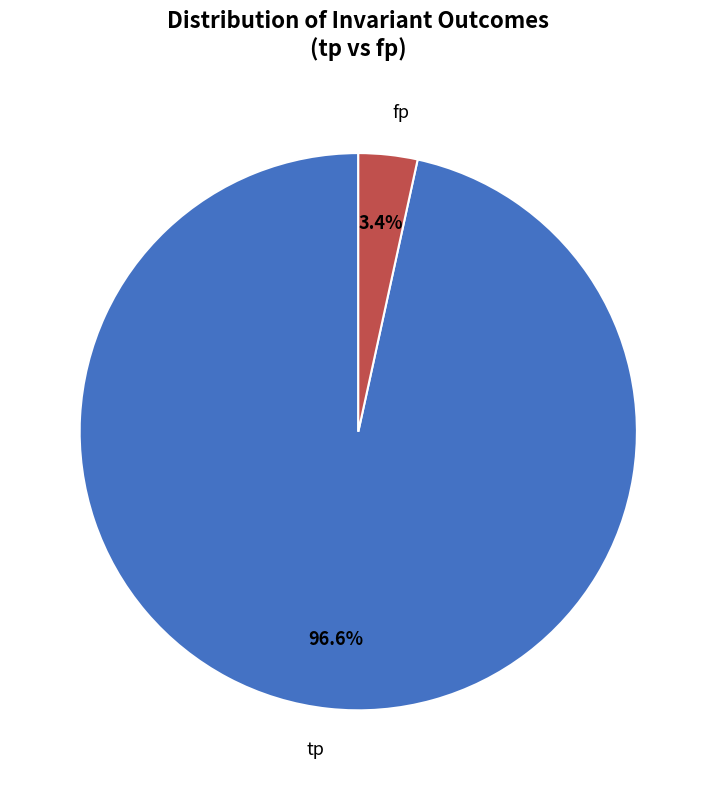

What percentage do tp and fp together represent?

100.0%